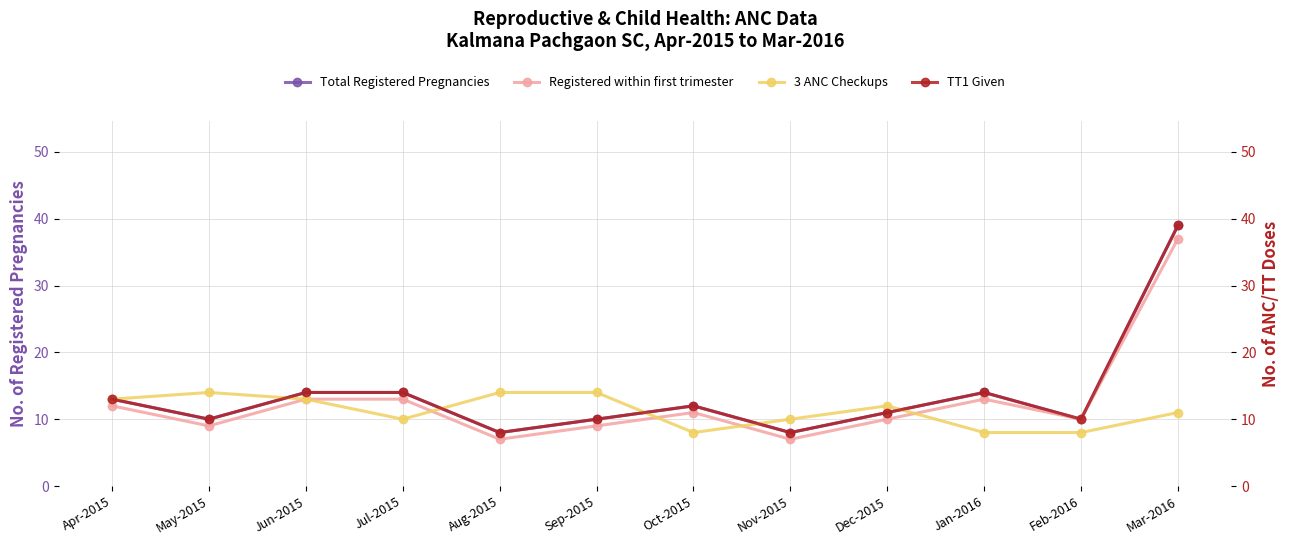

What is the difference between the highest and lowest values at Feb-2016?

2